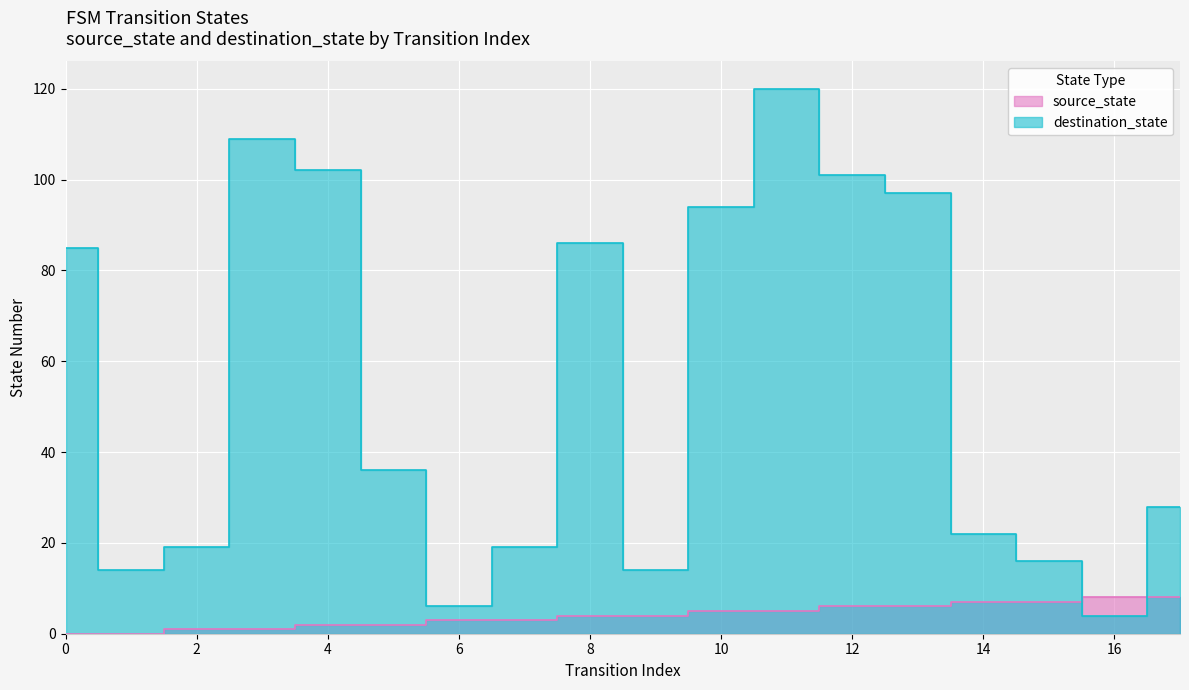

True or false: destination_state has a value of 101 at 12.

True